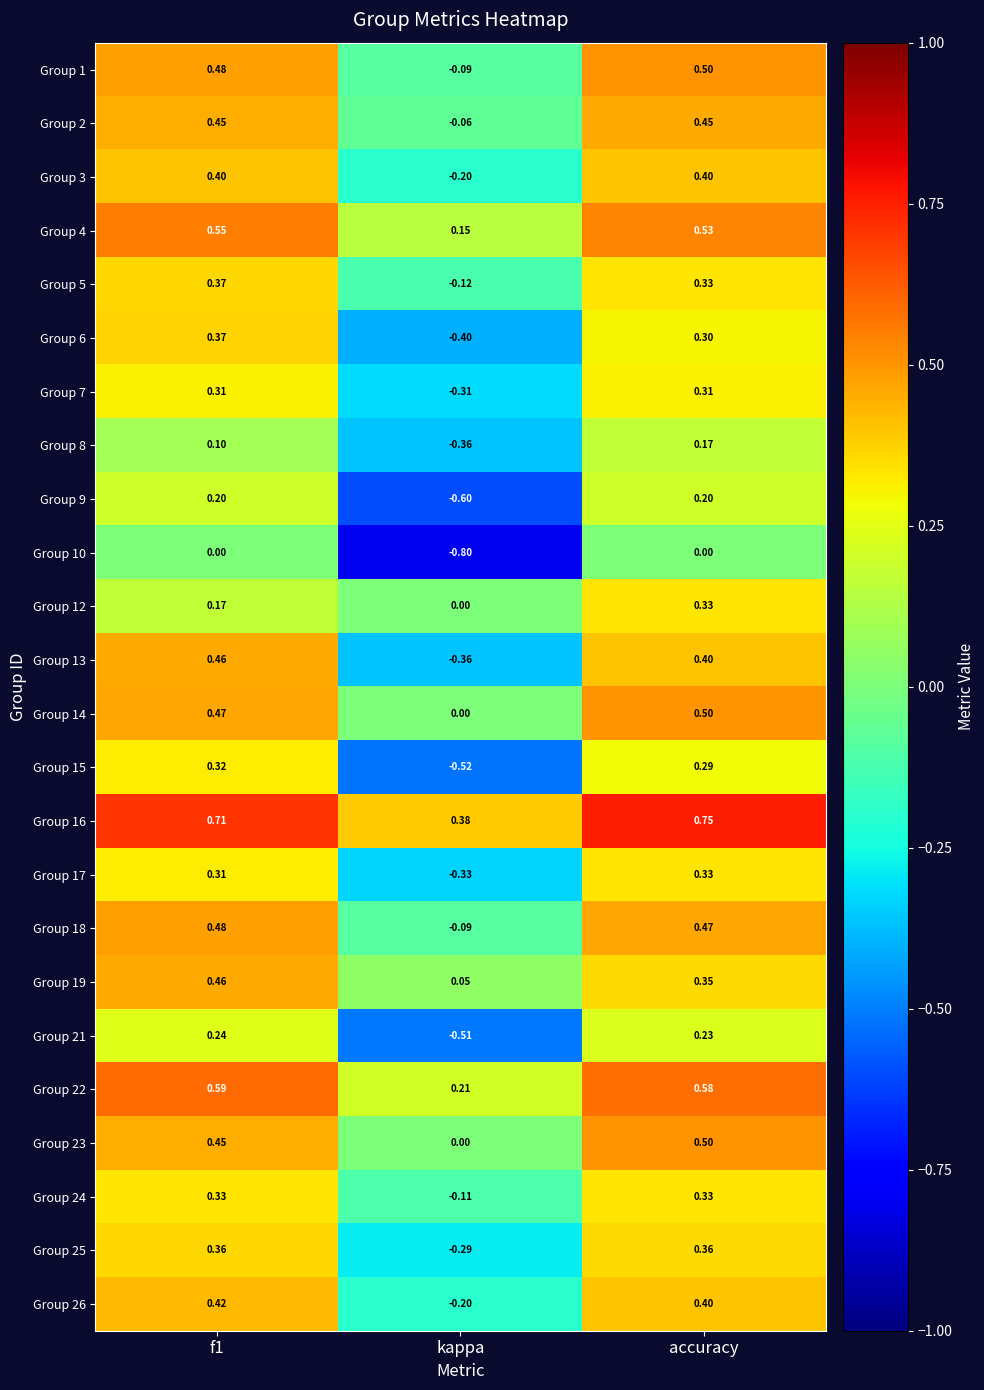

Where is Group 16 nearest to the value 0?

kappa